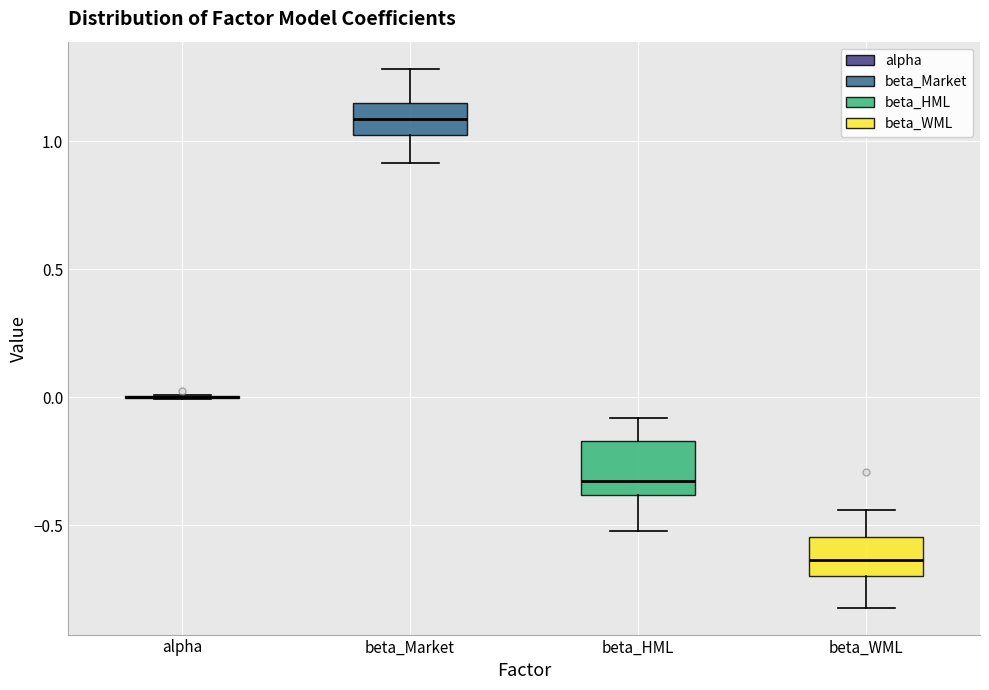

Reading left to right, transcribe this box plot: for each box, give where its median line is, the range the box spans, and where its two whiskers end, as read against the y-axis. The values are not printed on the chart, so give them approximately, as read against the axis.

alpha: box collapsed to a line at 0.00, whiskers 0.00 to 0.00
beta_Market: median 1.10, box 1.05 to 1.15, whiskers 0.90 to 1.30
beta_HML: median -0.35, box -0.40 to -0.15, whiskers -0.50 to -0.10
beta_WML: median -0.65, box -0.70 to -0.55, whiskers -0.80 to -0.45